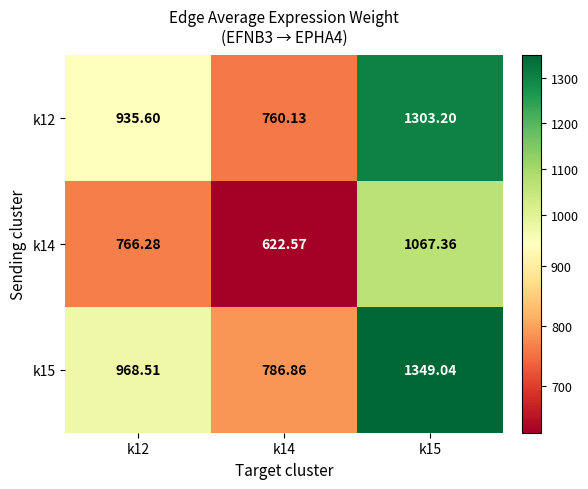

Is the value of k14 at k12 greater than the value of k15 at k14?

No